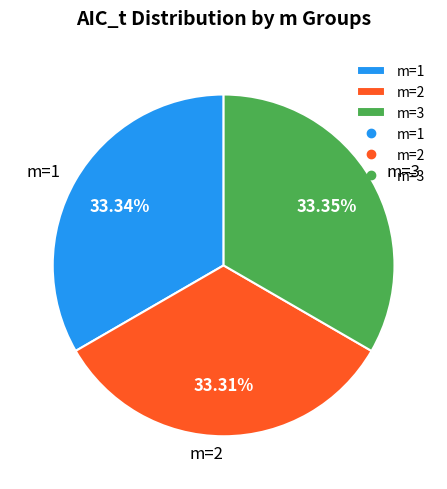

Approximately how many times larger is the value at m=2 compared to m=1?

1.0